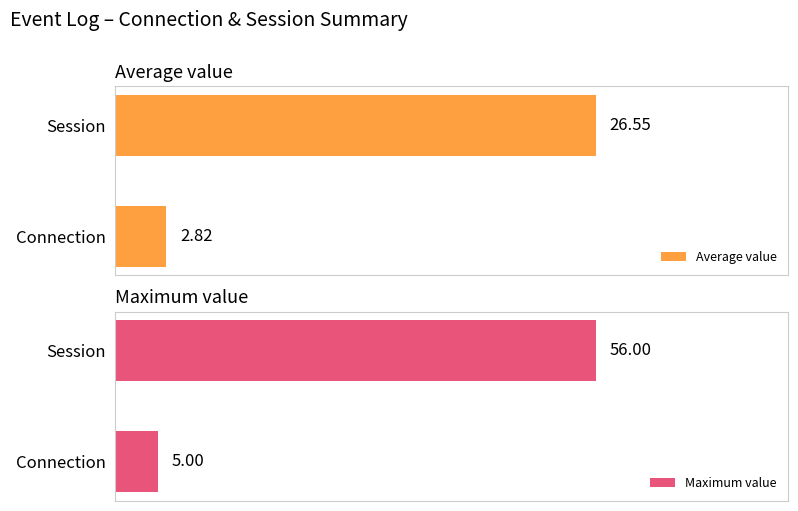

What is the difference between the maximum and minimum values in the Average value series?

23.7